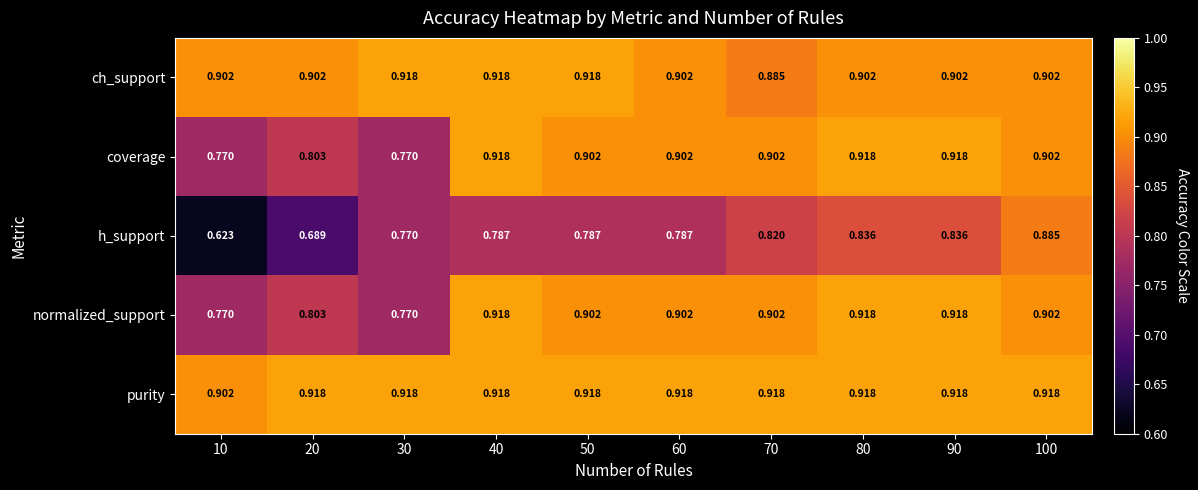

Count the number of categories in the chart.

10